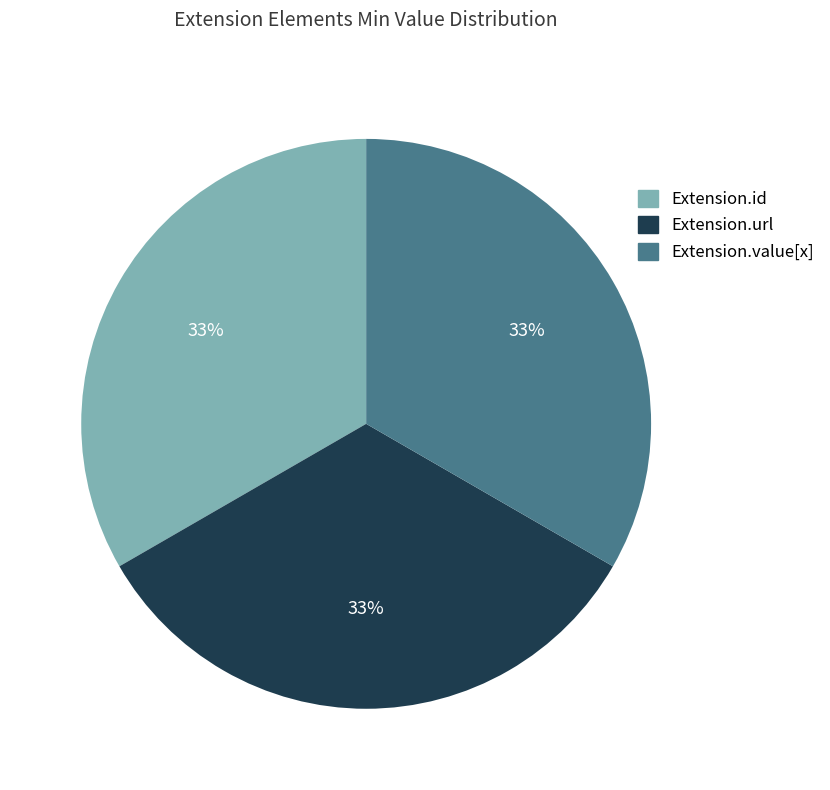

Approximately how many times larger is the value at Extension.id compared to Extension.value[x]?

1.0